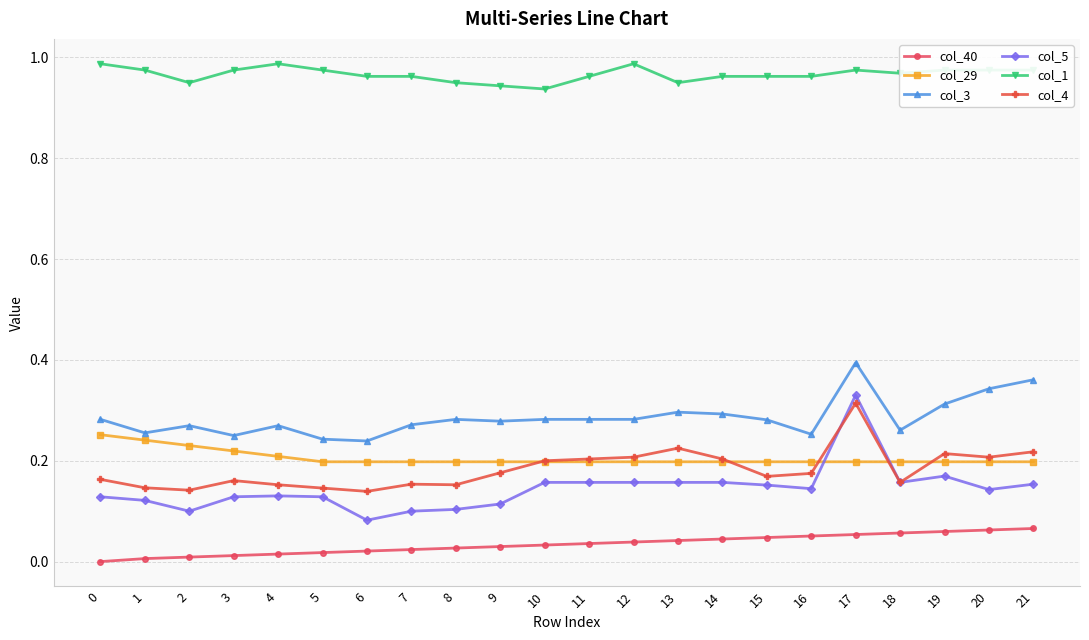

True or false: col_3 and col_5 cross at least once.

False